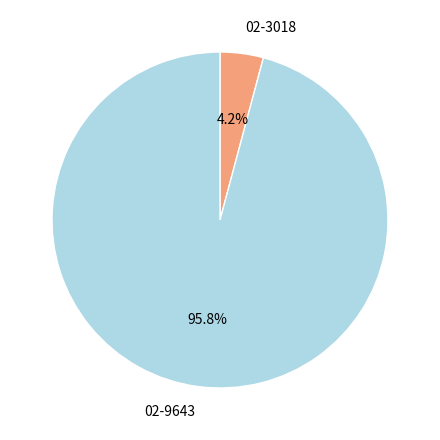

To the nearest percent, what is the combined percentage of 02-9643 and 02-3018?

100%